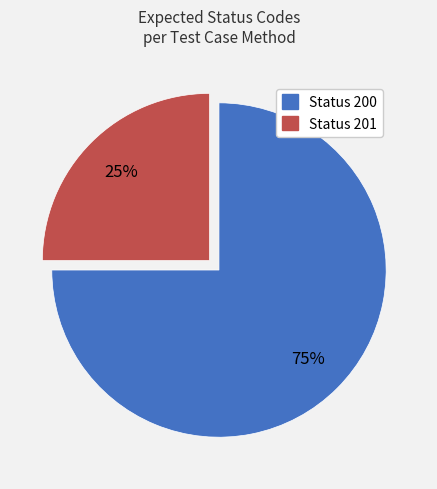

To the nearest percent, what is the difference between the largest and smallest slice percentages?

50%